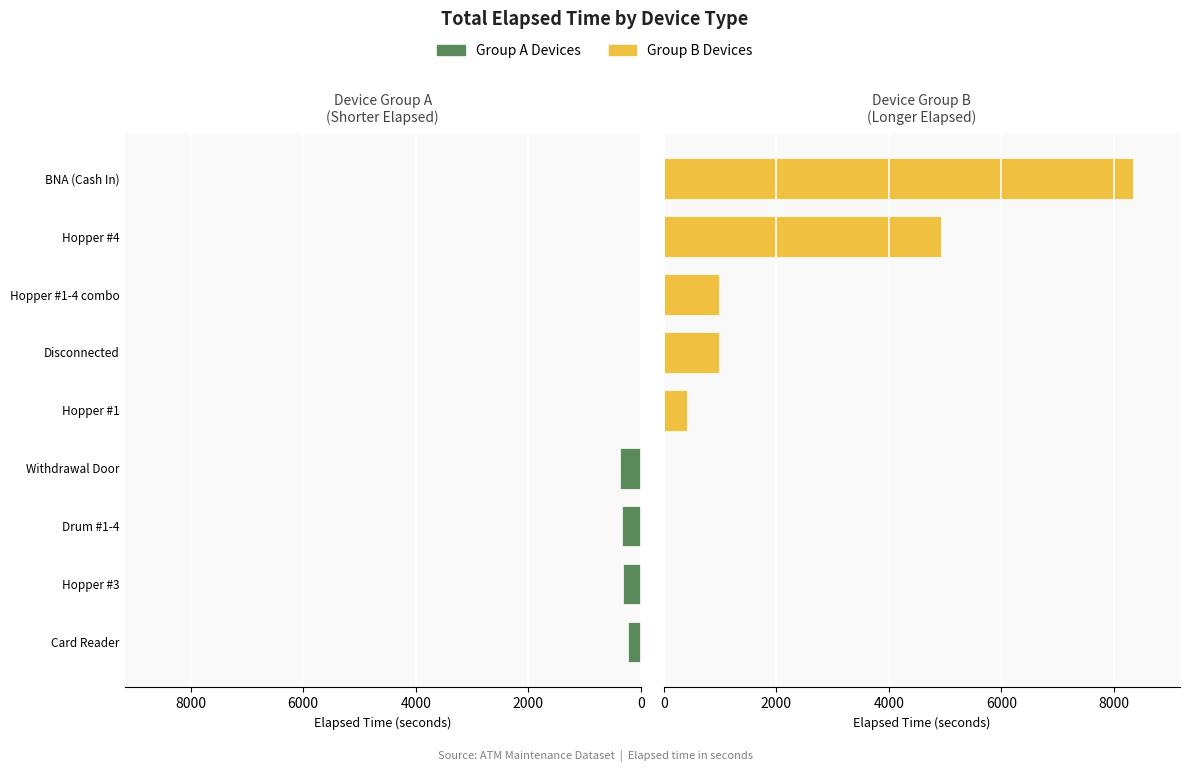

How many values in Group B are above zero?

5